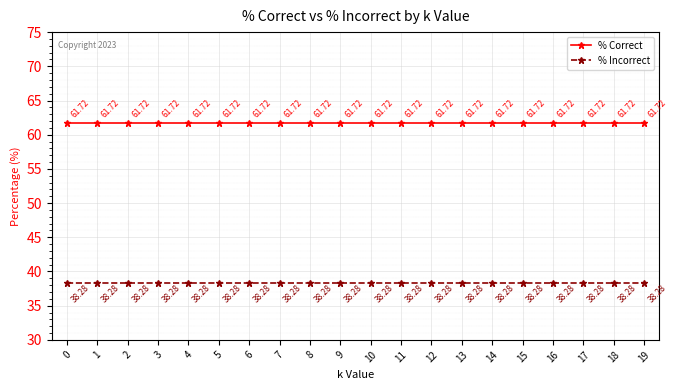

The value of % Incorrect at 9 is 16.9. True or false?

False